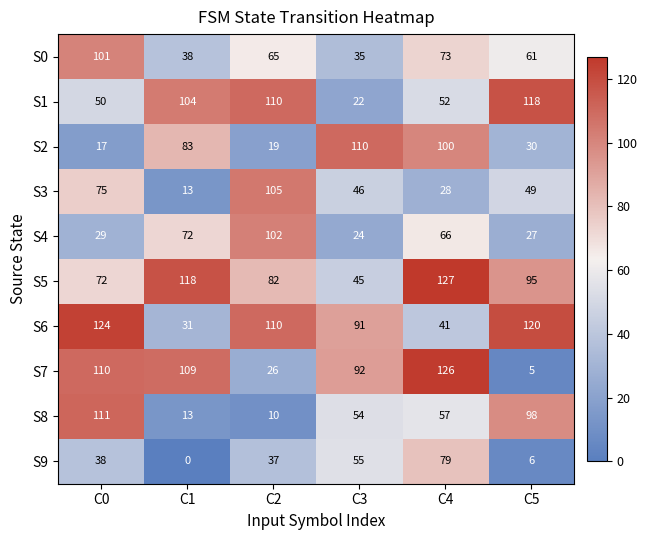

The value of S7 at C4 is 126. True or false?

True